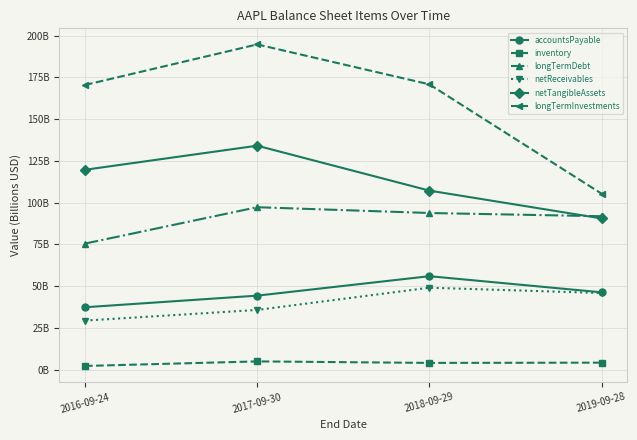

Which series has the widest spread of values?

longTermInvestments